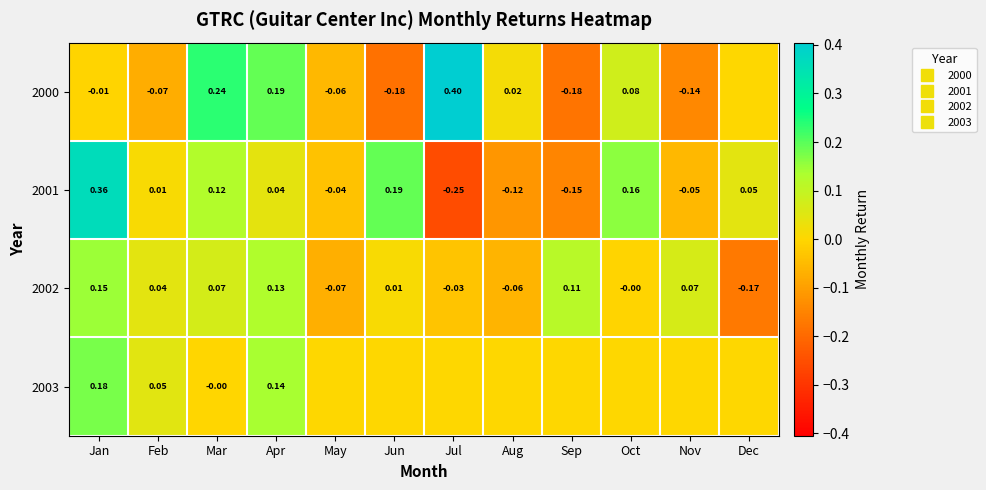

How many data points in 2003 are above 0?

3